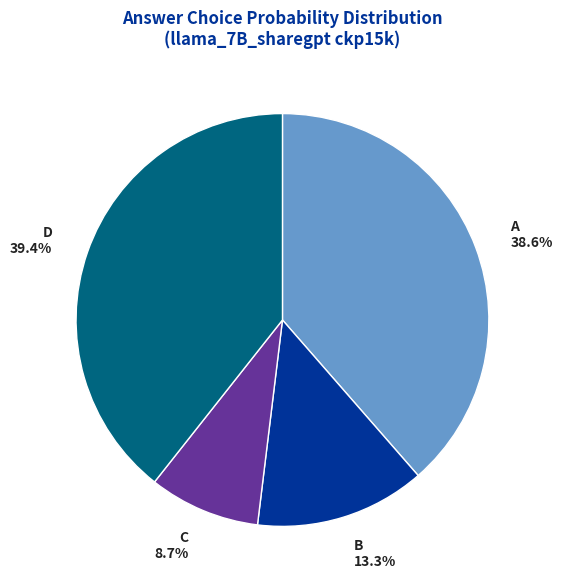

How much of the chart is everything except B?

86.7%